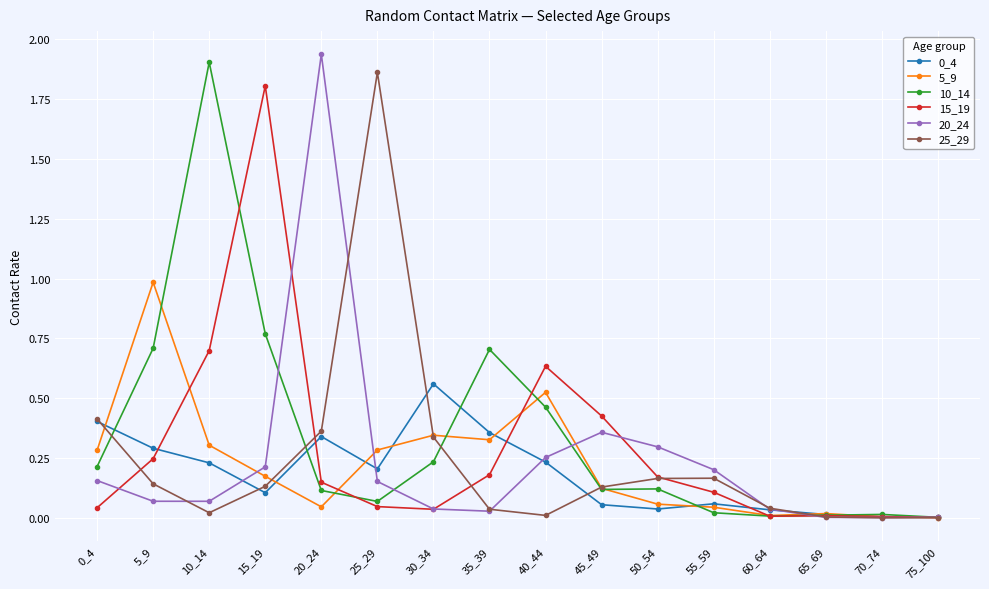

What is the sum of the 10_14 values at 20_24 and 15_19?

0.9